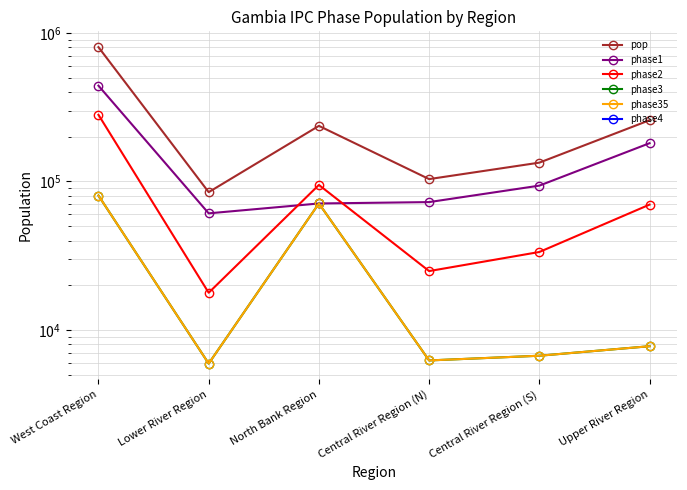

Between North Bank Region and Central River Region (S), which series saw the biggest shift?

pop